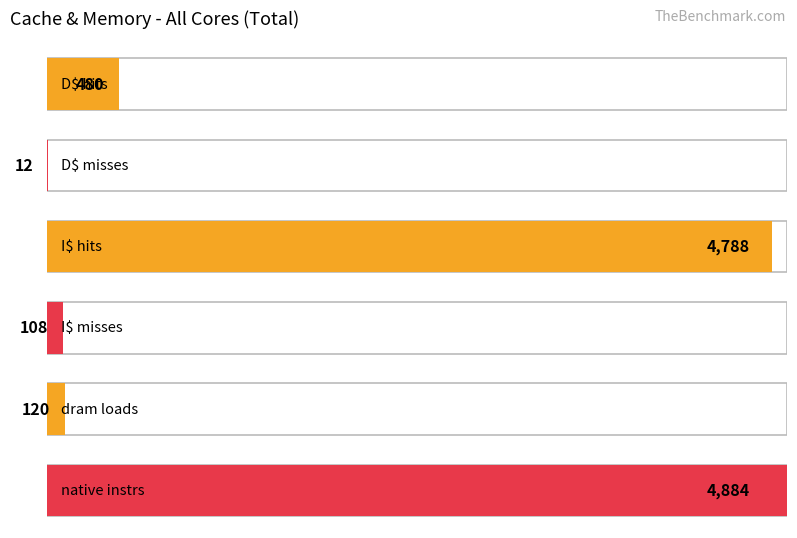

What is the label of the 3rd bar from the right?

I$ misses